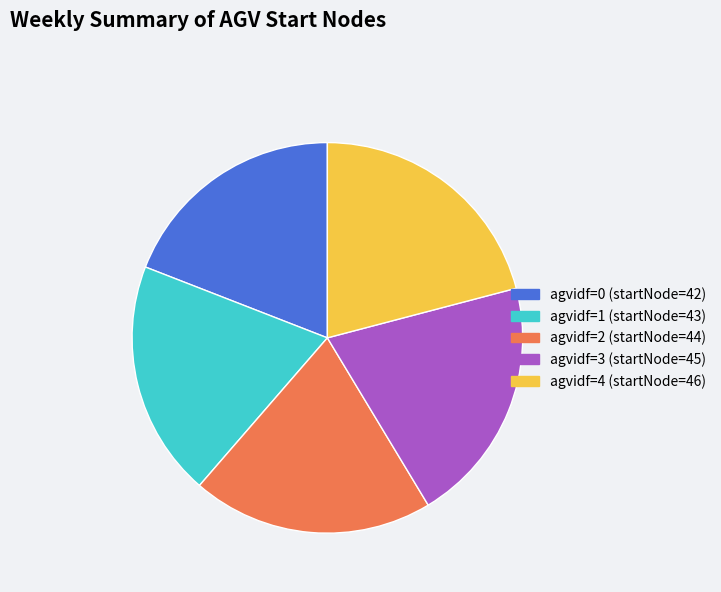

Is it true that agvidf=1 (startNode=43) is 30% of the pie?

False